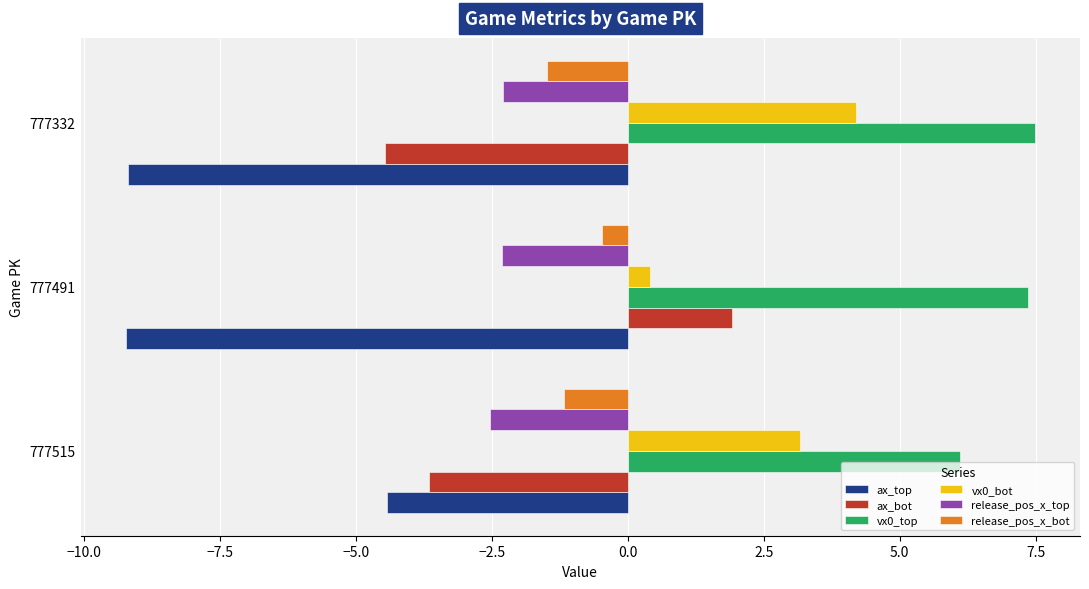

How many negative values does the ax_bot series have?

2